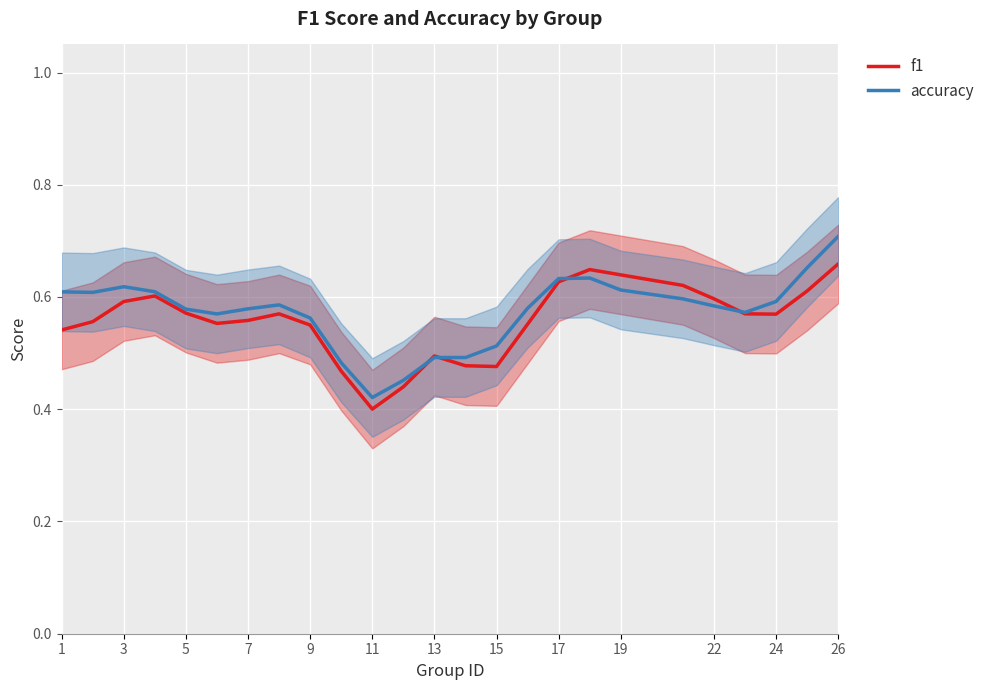

How many lines are shown in the chart?

2